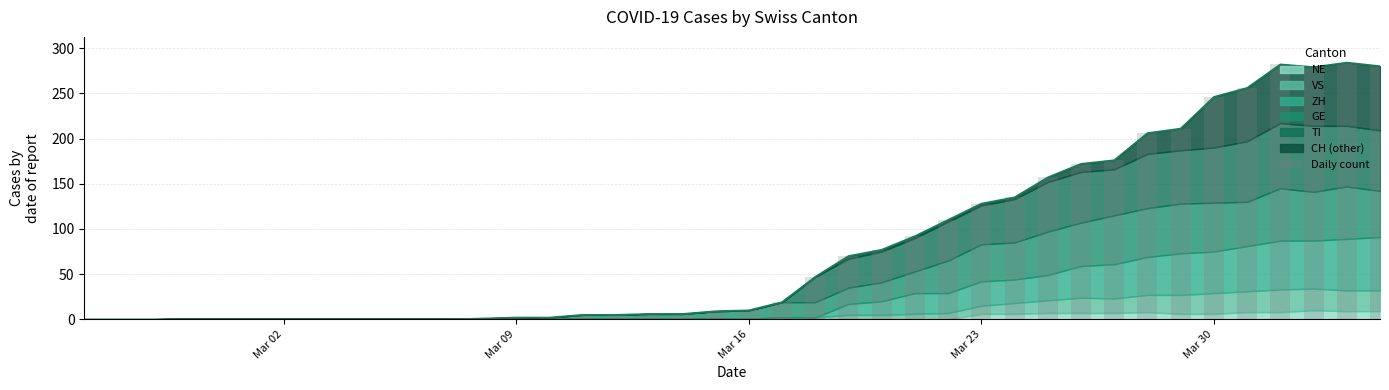

Are the bars grouped side by side (vs. stacked)?

No